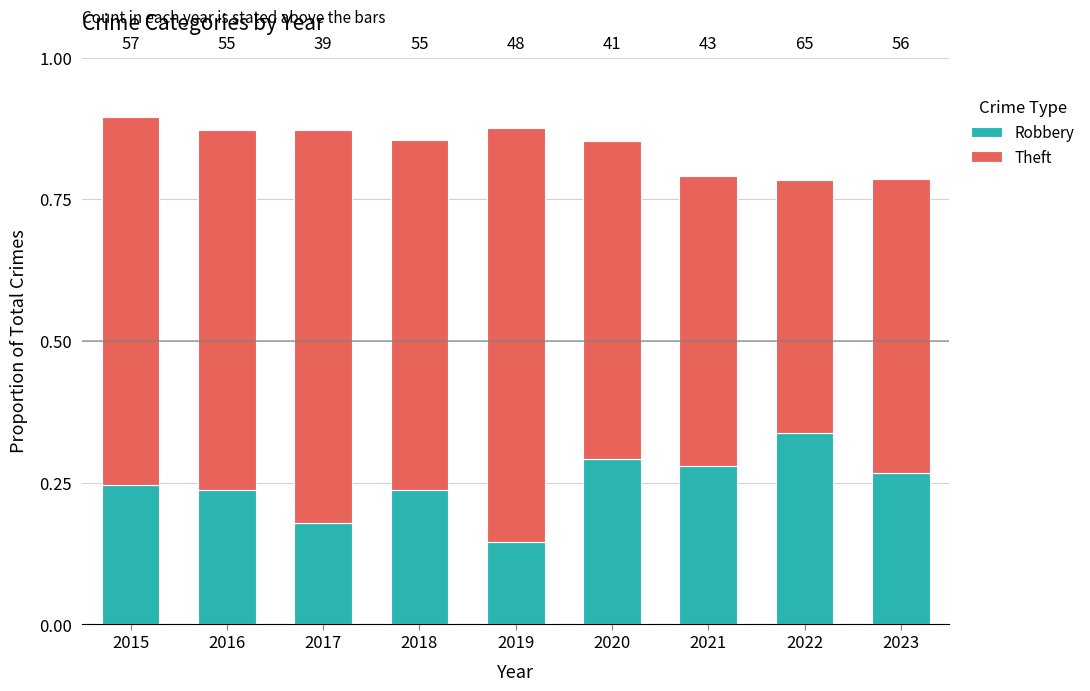

Which has a higher value, 2018 or 2020?

2020